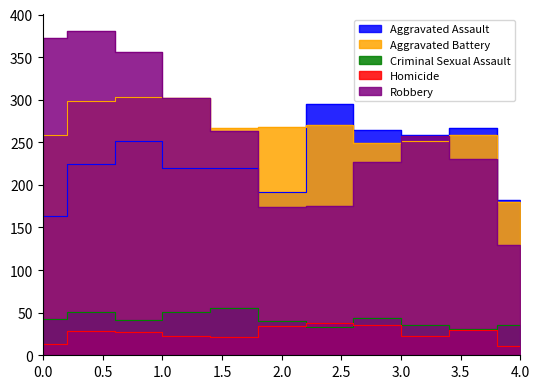

What is the average value of the Aggravated Assault series?

231